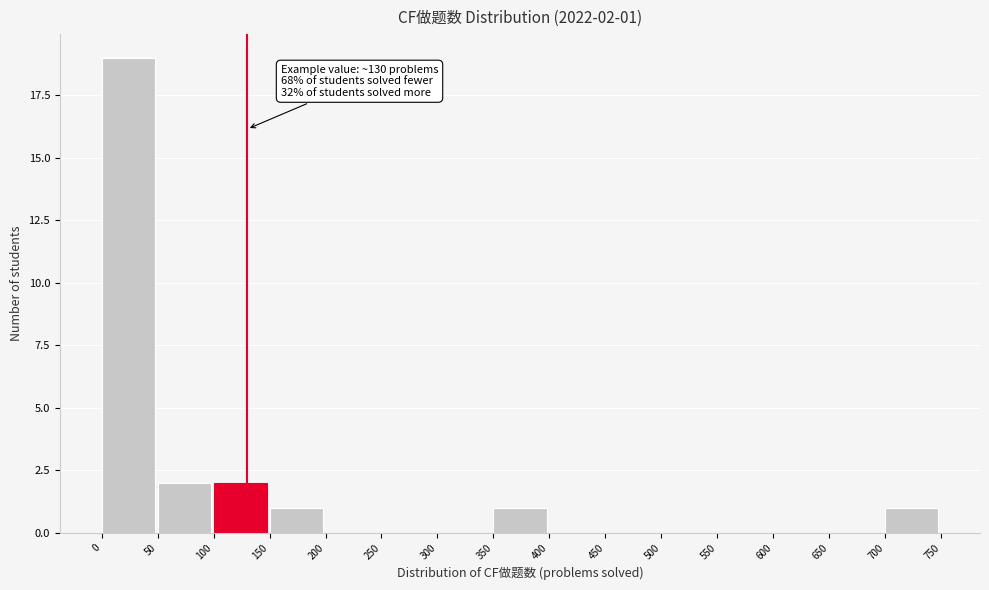

Over which range of the x-axis is the bar tallest?

0 to 50